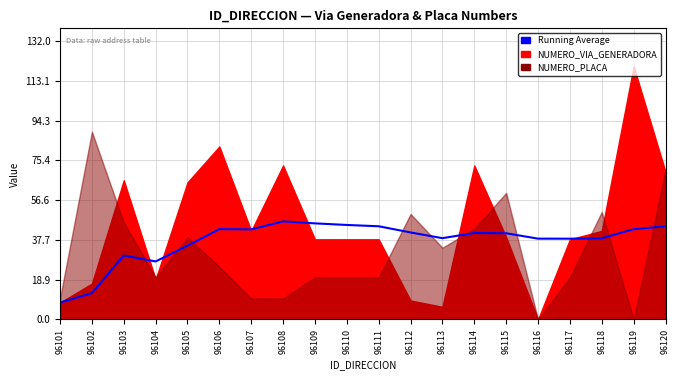

List the labels in order of value, smallest first.

96101, 96102, 96104, 96103, 96105, 96117, 96116, 96118, 96113, 96115, 96114, 96112, 96107, 96119, 96106, 96120, 96111, 96110, 96109, 96108